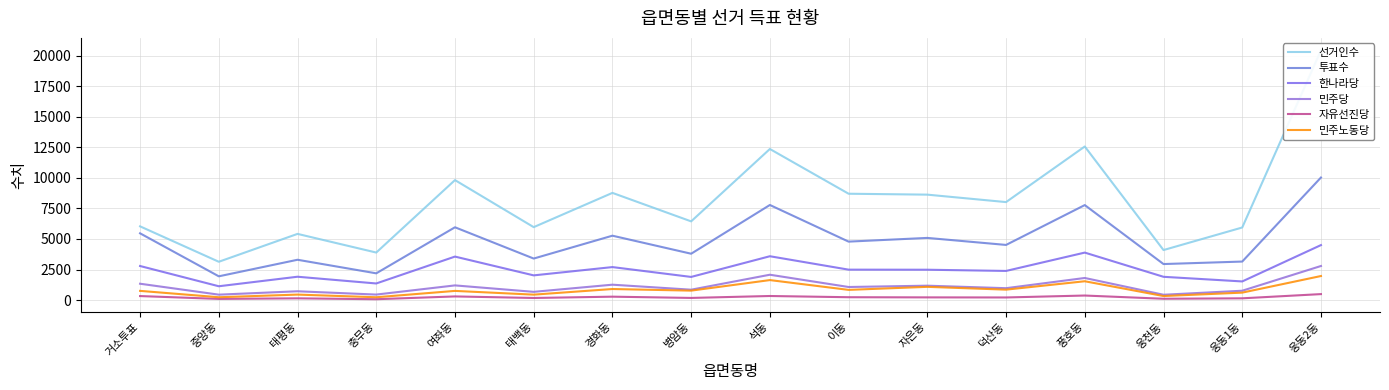

At which label is 선거인수 closest to 11781?

석동